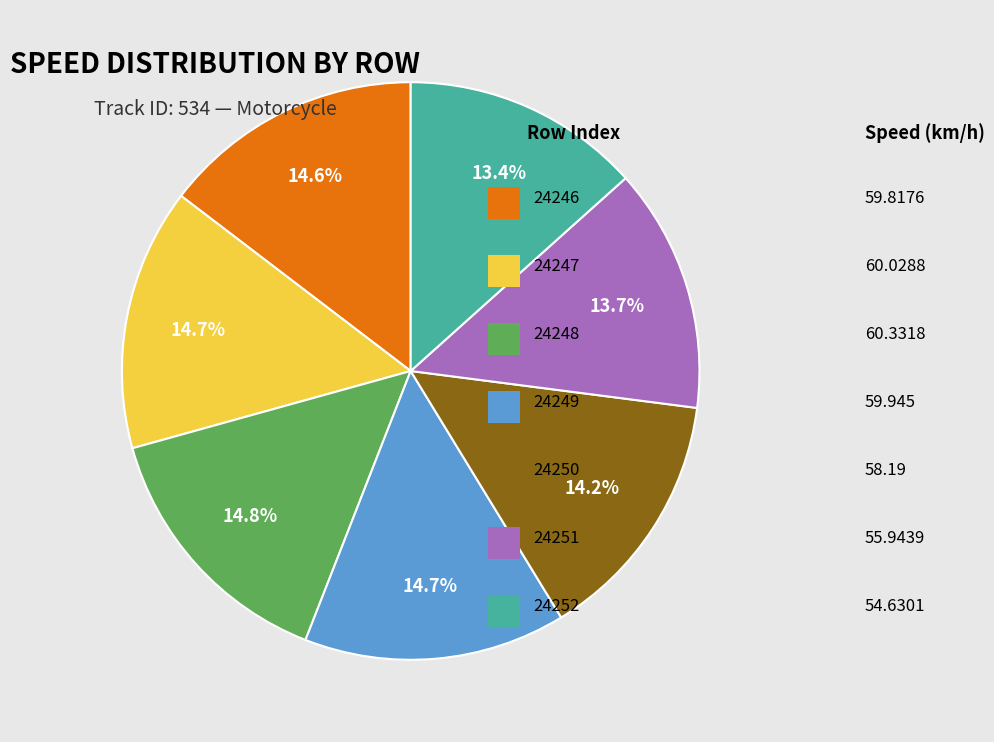

Is there a majority slice in this chart?

No